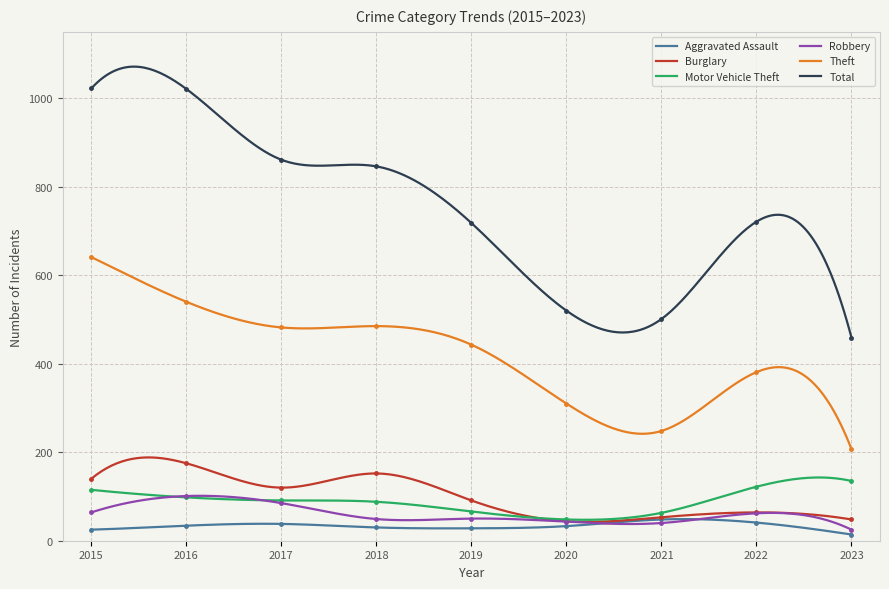

True or false: Aggravated Assault and Robbery cross at least once.

True